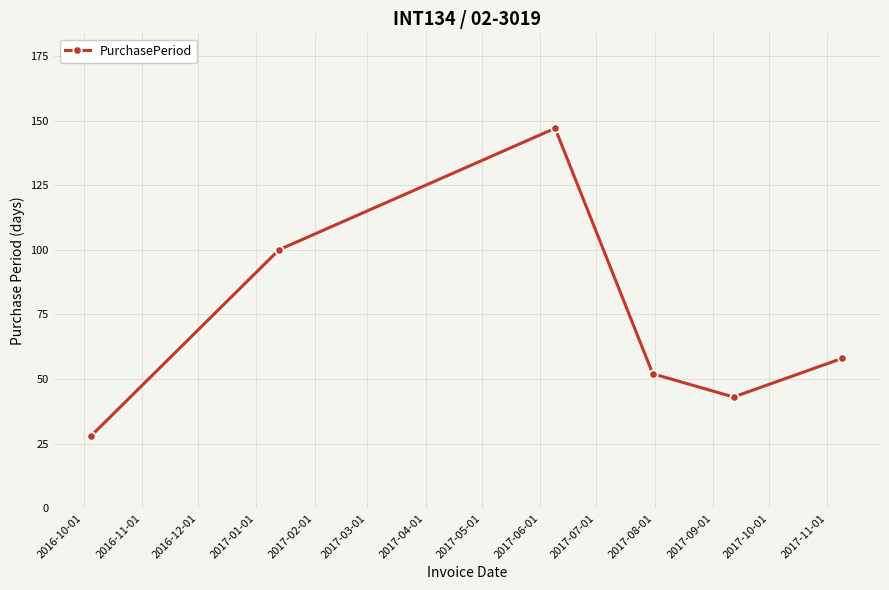

True or false: the data has more than 0 interior local peaks.

True